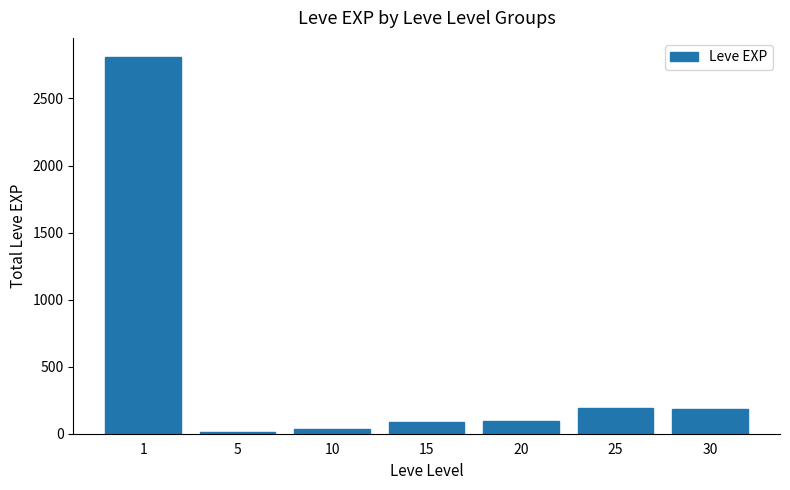

Are the bars grouped side by side (vs. stacked)?

No